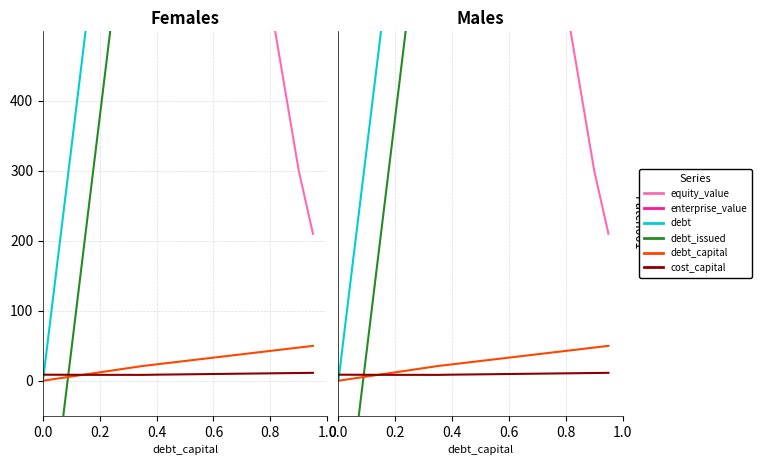

The value of debt_issued at 0.2 is 377.4. True or false?

True